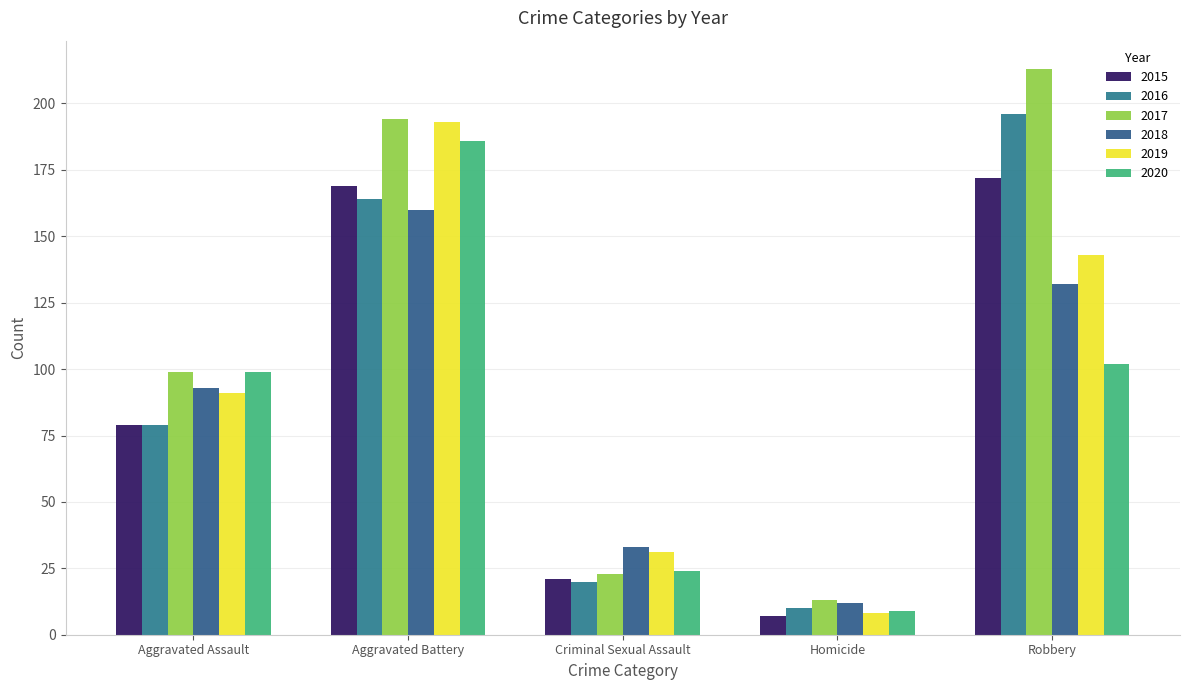

Which series has the largest range (max minus min)?

2017